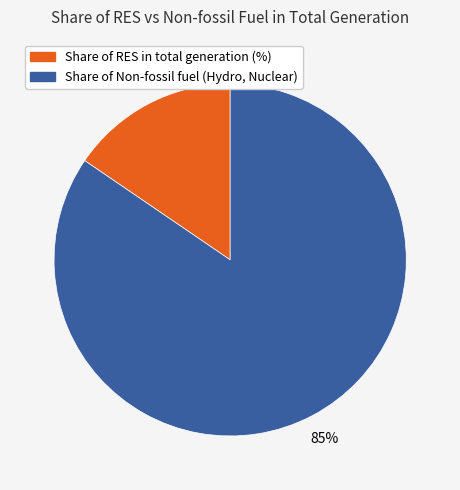

To the nearest percent, what portion does Share of RES in total generation (%) represent?

15%